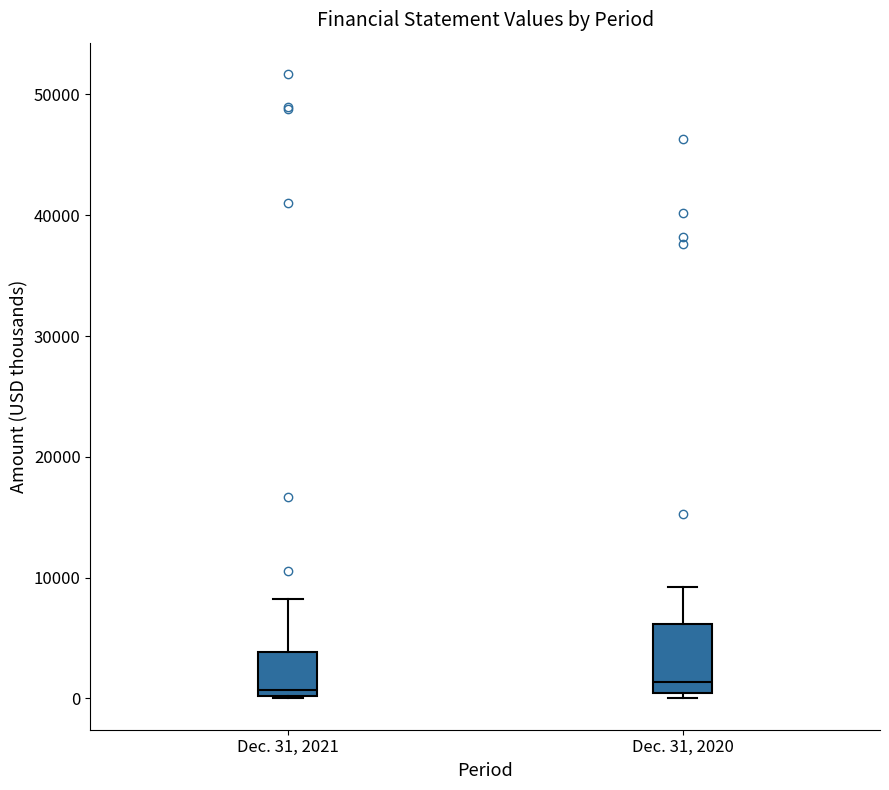

Reading left to right, transcribe this box plot: for each box, give where its median line is, the range the box spans, and where its two whiskers end, as read against the y-axis. The values are not printed on the chart, so give them approximately, as read against the axis.

Dec. 31, 2021: median 1000, box 0 to 4000, whiskers 0 to 8000
Dec. 31, 2020: median 1000, box 0 to 6000, whiskers 0 (just below the box's lower edge) to 9000